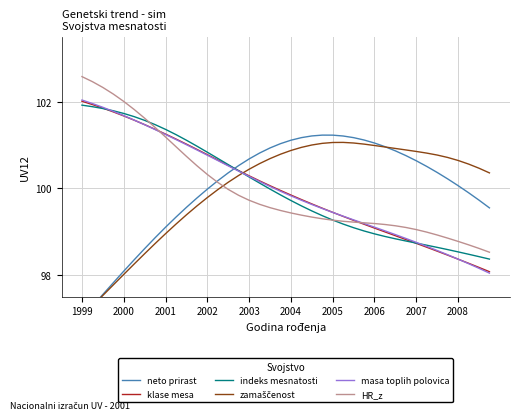

What is the difference between the maximum and minimum values in the neto prirast series?

4.2